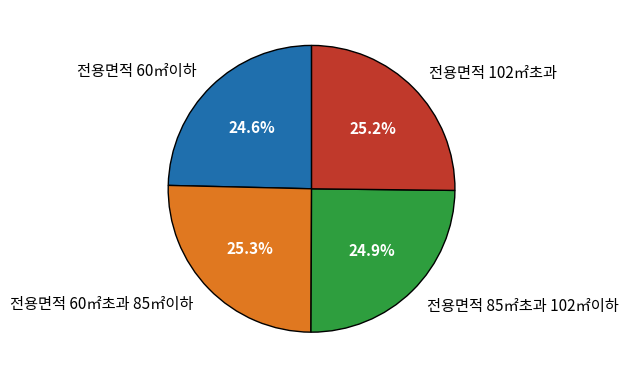

Is there a majority slice in this chart?

No